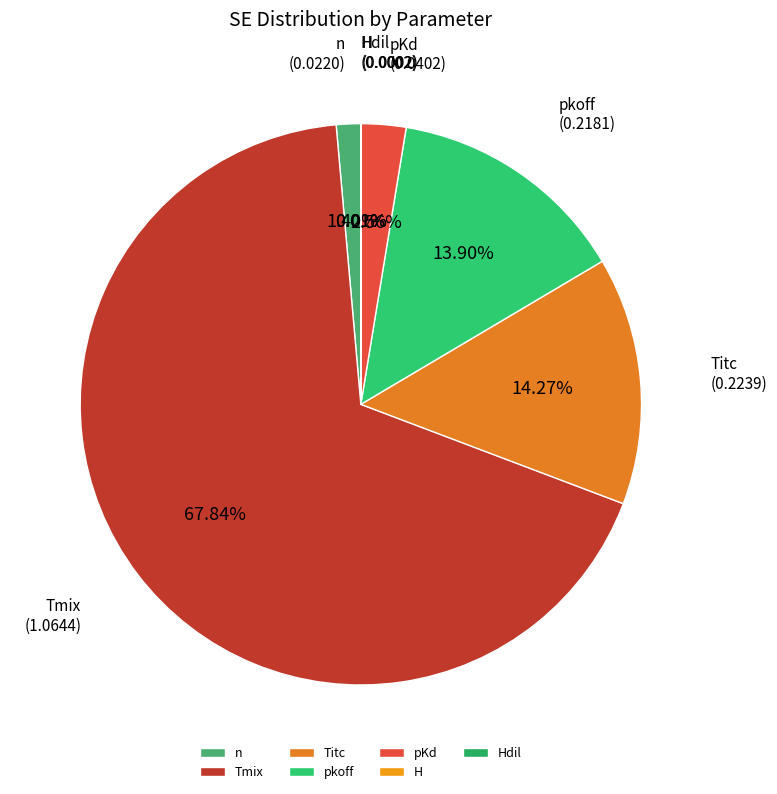

What percentage do Tmix and pkoff together represent?

81.7%